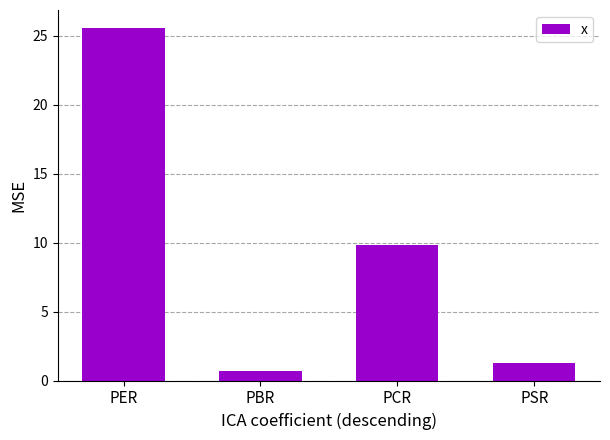

What is the difference between the maximum and minimum values?

24.9